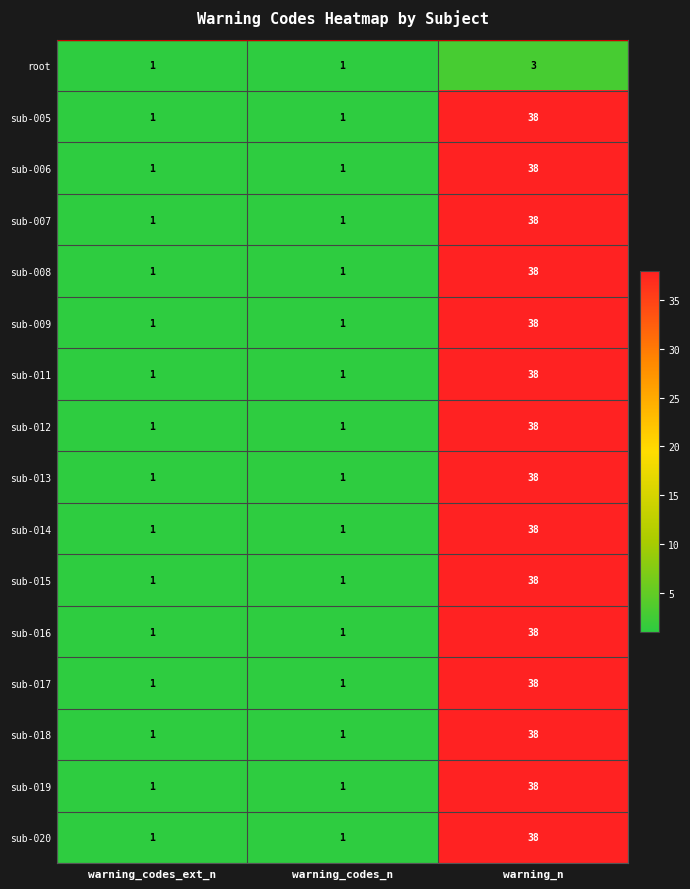

How many sub-019 values are between 1 and 38?

3